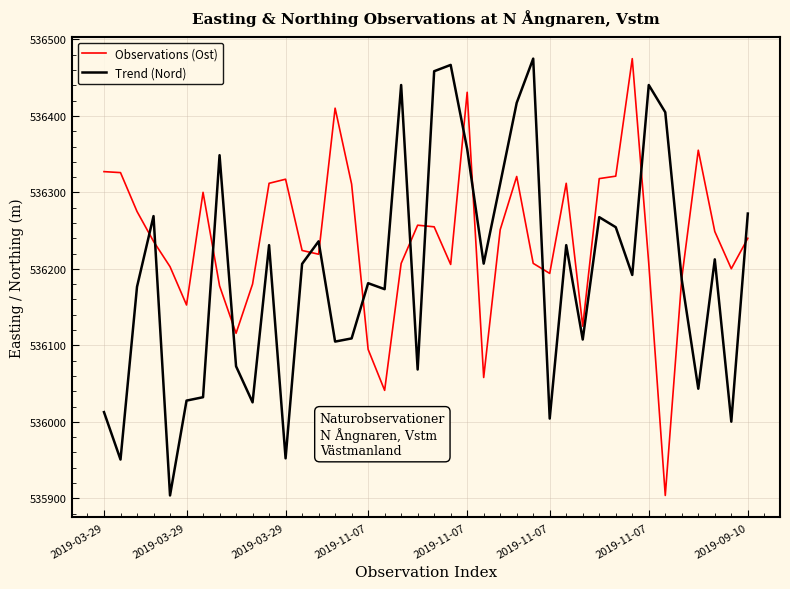

Which series has the largest total across all categories?

Observations (Ost)